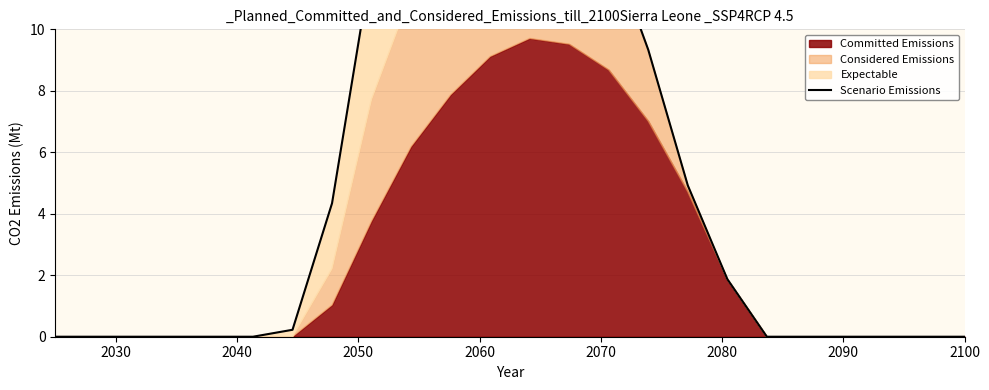

Where is the first local maximum?

11